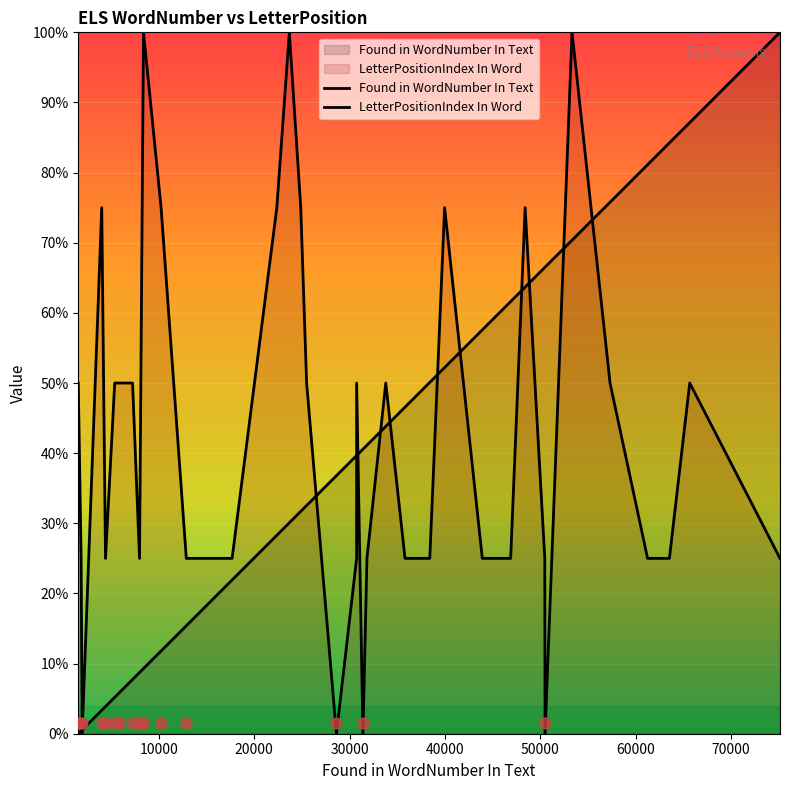

Which series has the largest total across all categories?

LetterPositionIndex In Word